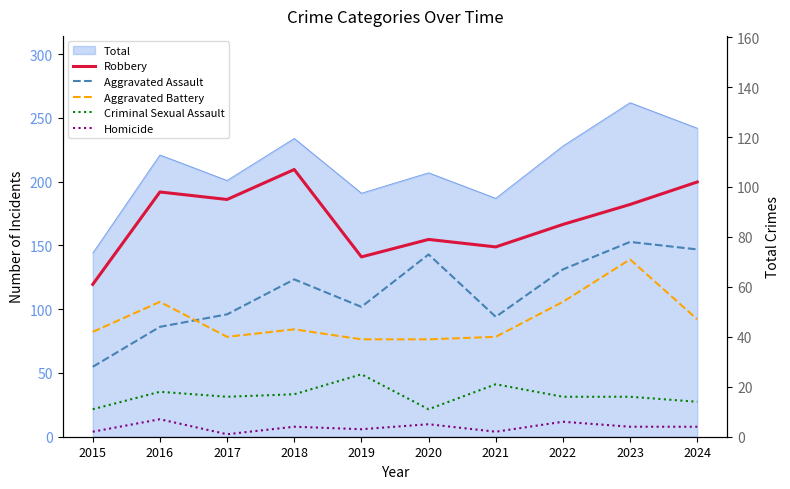

In Aggravated Assault, how many points are higher than both neighbors (excluding endpoints)?

3